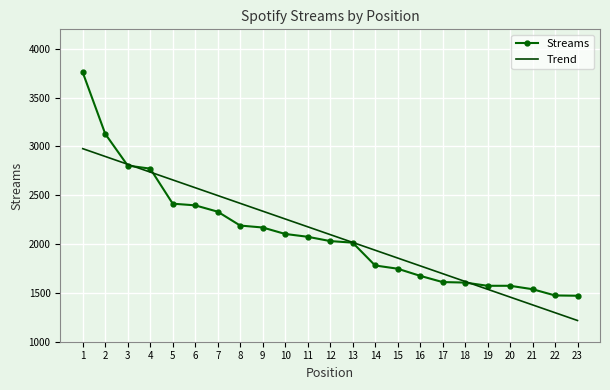

What is the total value across all series at 12?

4128.5